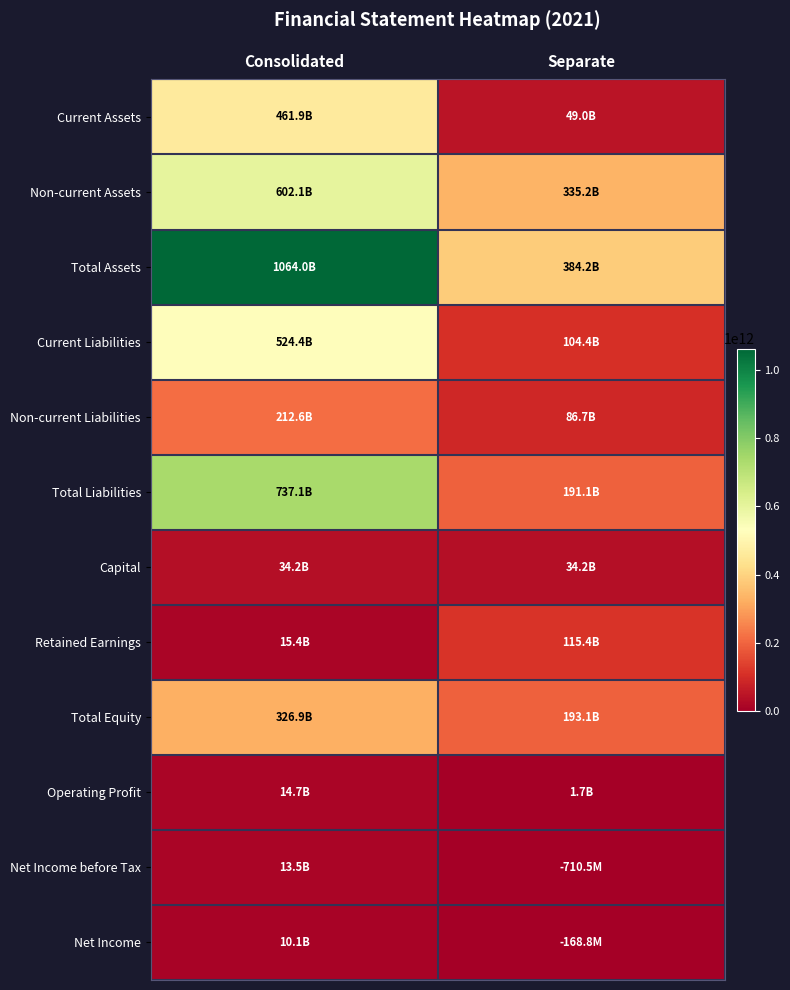

Rank the series by their maximum value, from highest to lowest.

Total Assets, Total Liabilities, Non-current Assets, Current Liabilities, Current Assets, Total Equity, Non-current Liabilities, Retained Earnings, Capital, Operating Profit, Net Income before Tax, Net Income